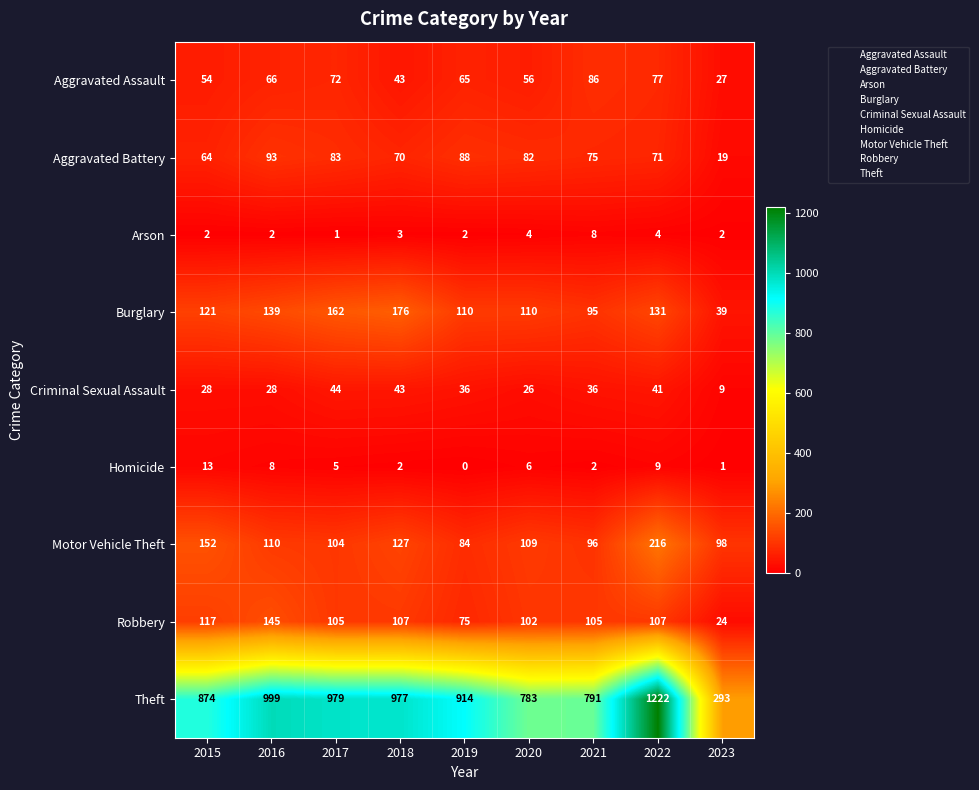

Is it true that Homicide equals 9 at 2022?

True